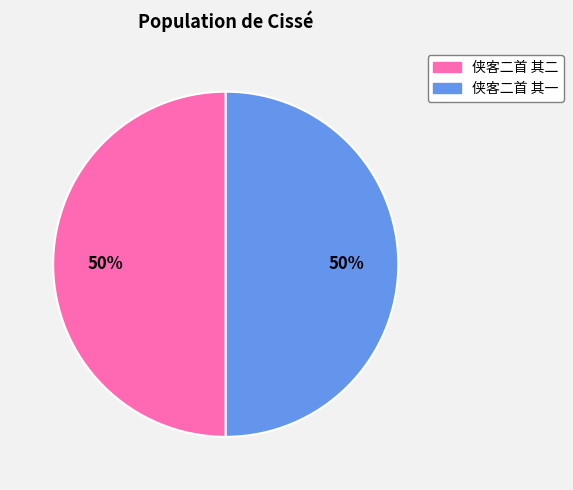

How many slices are in this pie chart?

2